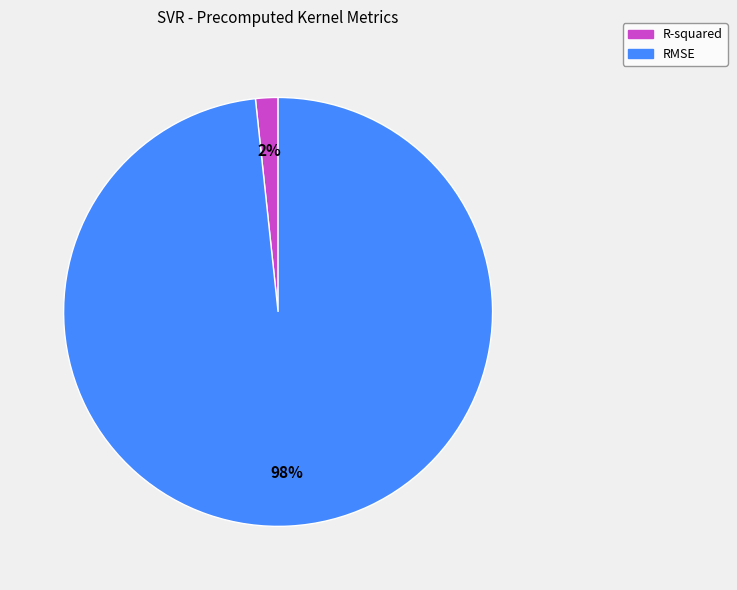

Is there a majority slice in this chart?

Yes